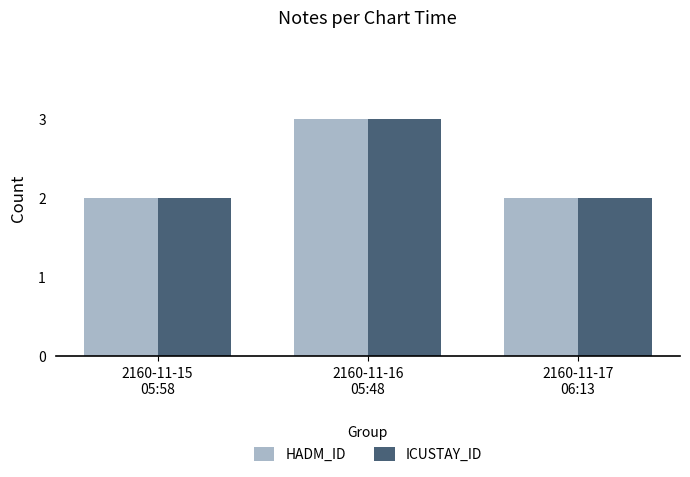

True or false: HADM_ID has a value of 4 at 2160-11-16
05:48.

False